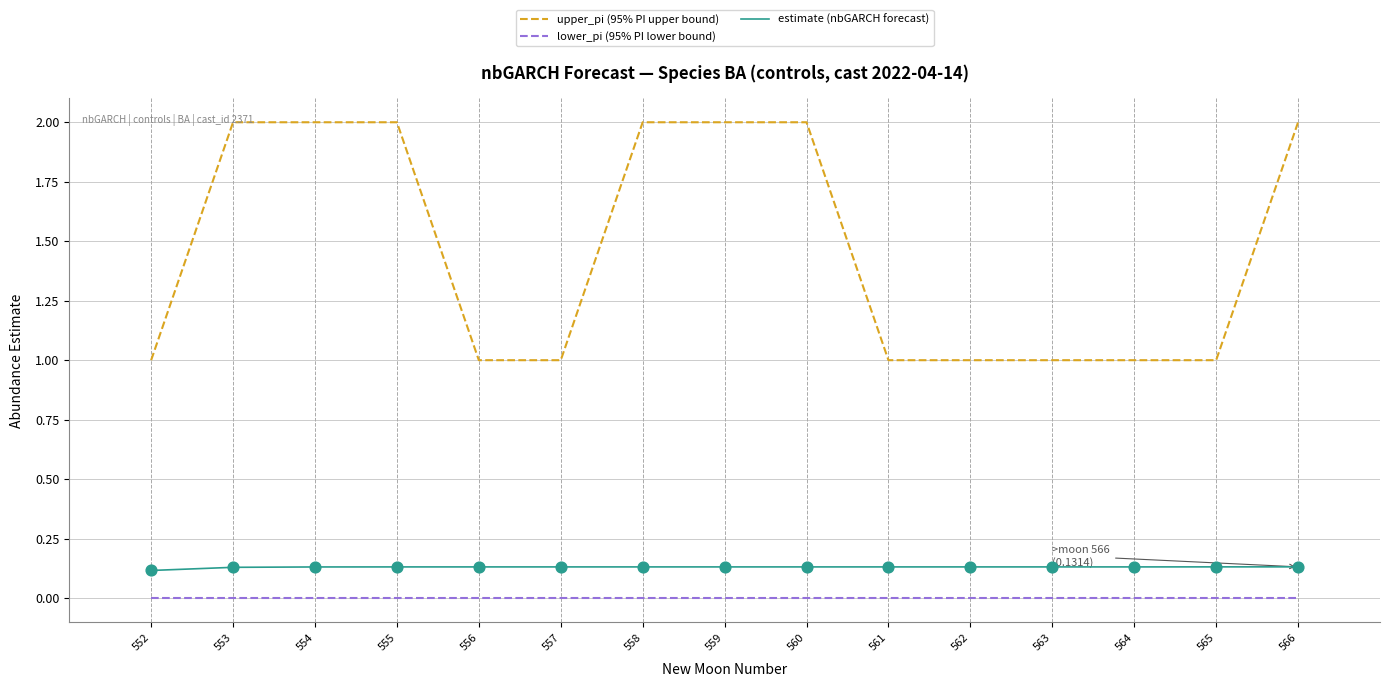

What is the difference between the highest and lowest values at 566?

2.0